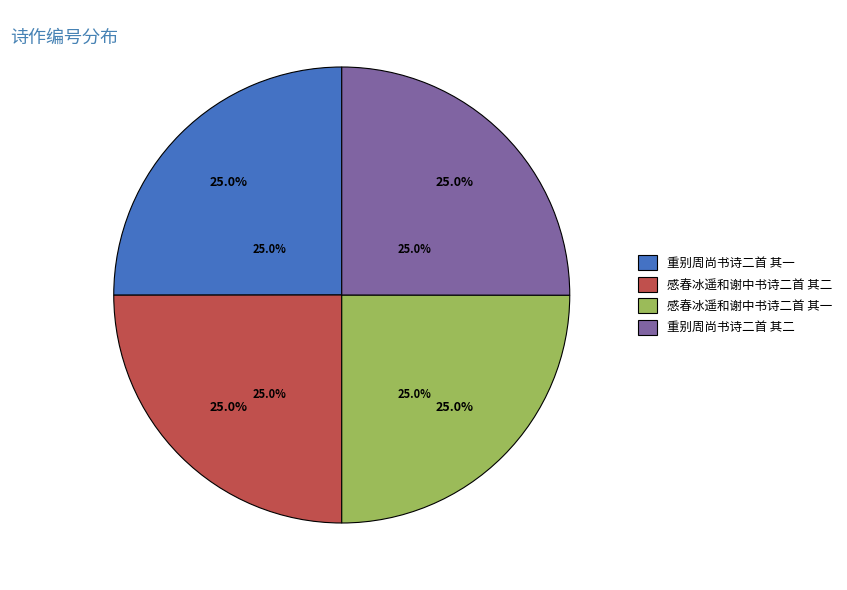

Which category has the smallest portion of the pie?

感春冰遥和谢中书诗二首 其一